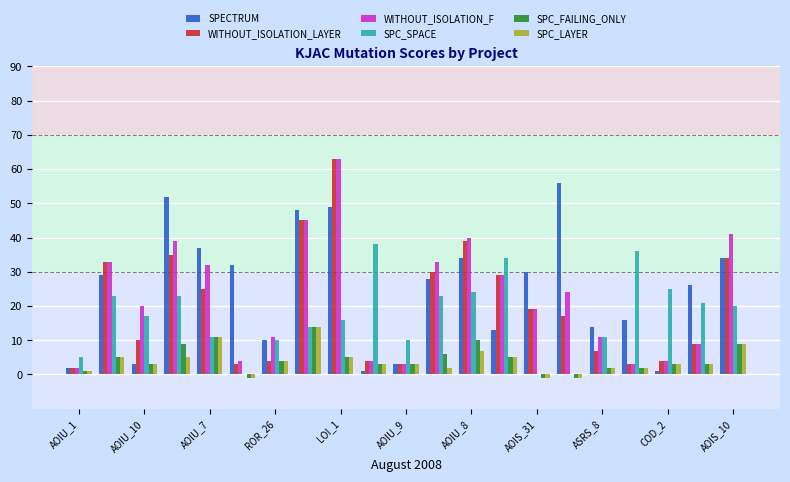

What is the maximum value for WITHOUT_ISOLATION_LAYER?

63